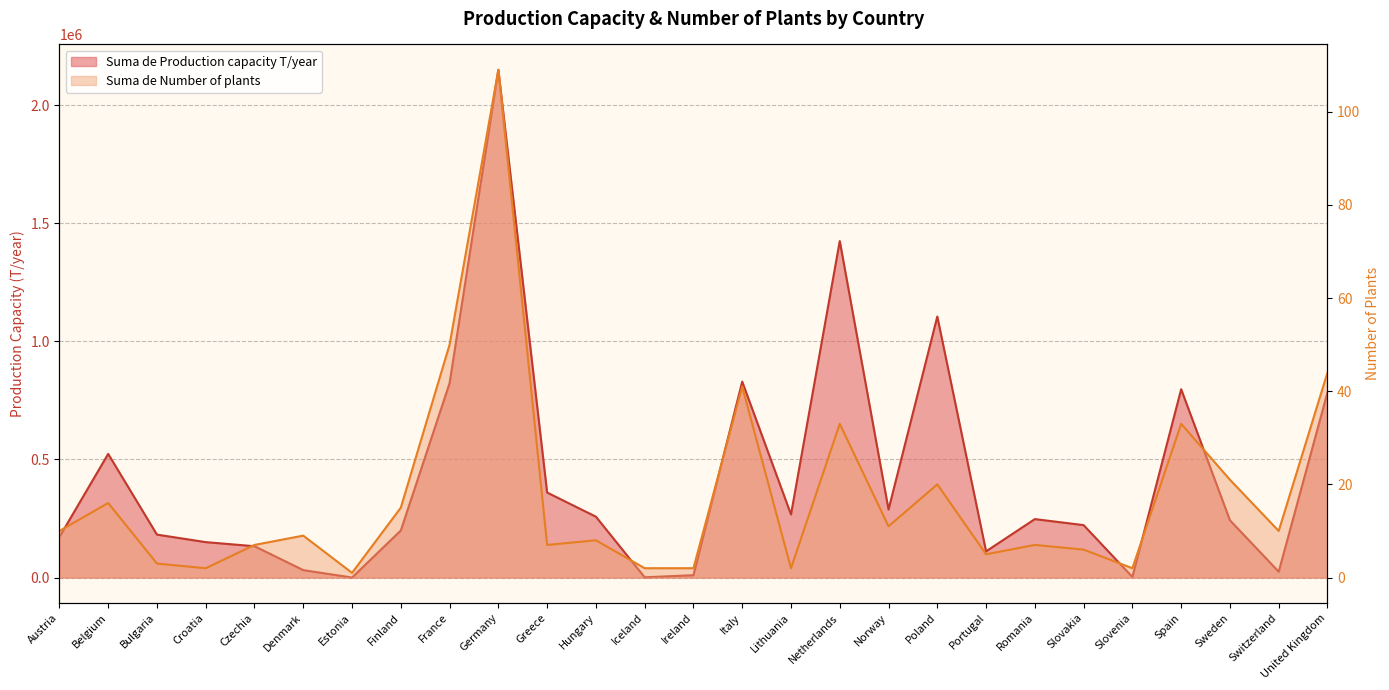

What is the sum of all Suma de Number of plants values?

476.0